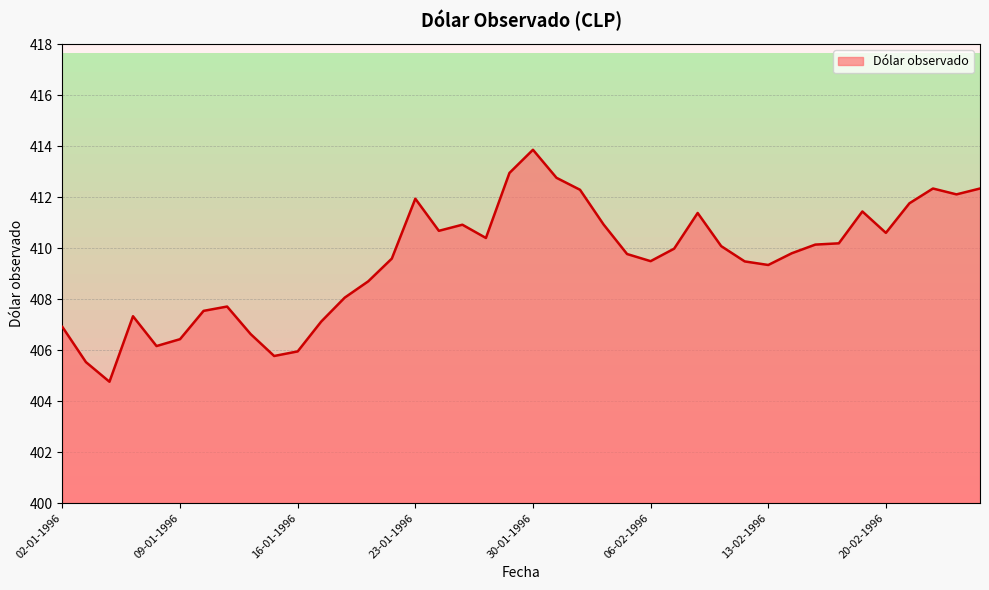

Count the number of categories in the chart.

40